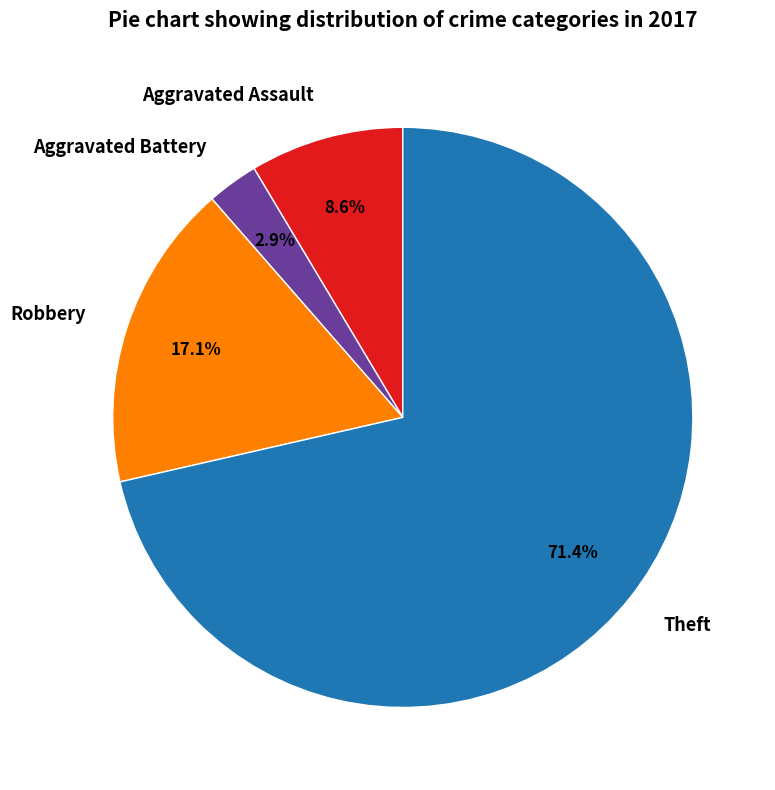

To the nearest percent, what is the average slice percentage?

25%